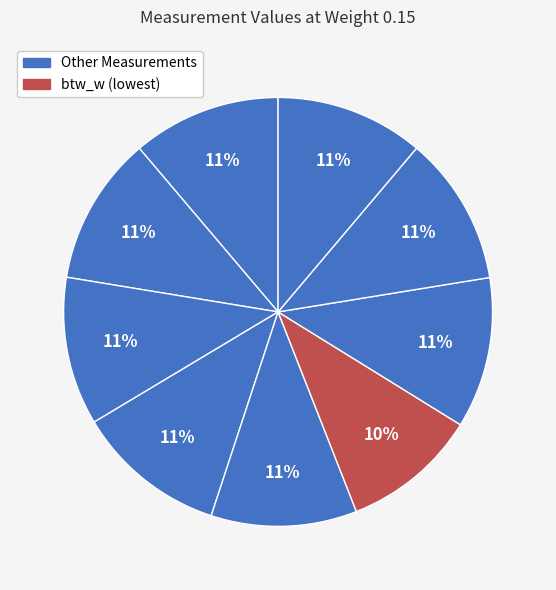

How many slices are in this pie chart?

9